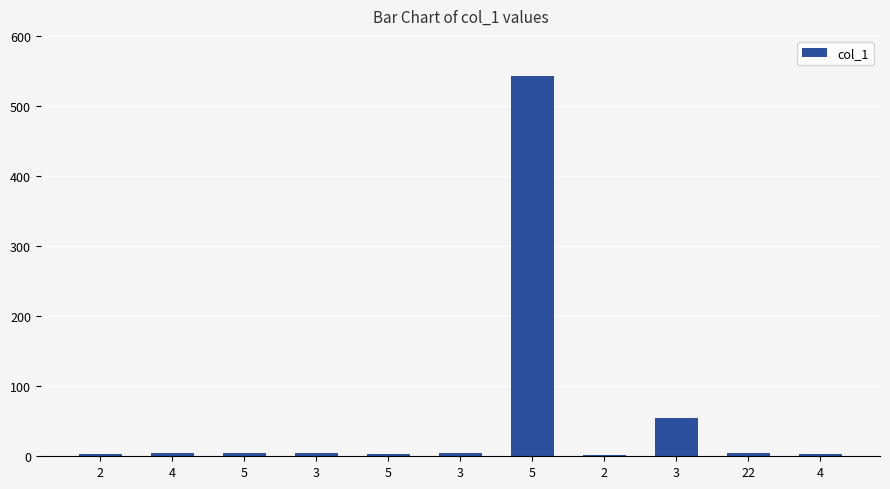

How many categories are shown in the chart?

11